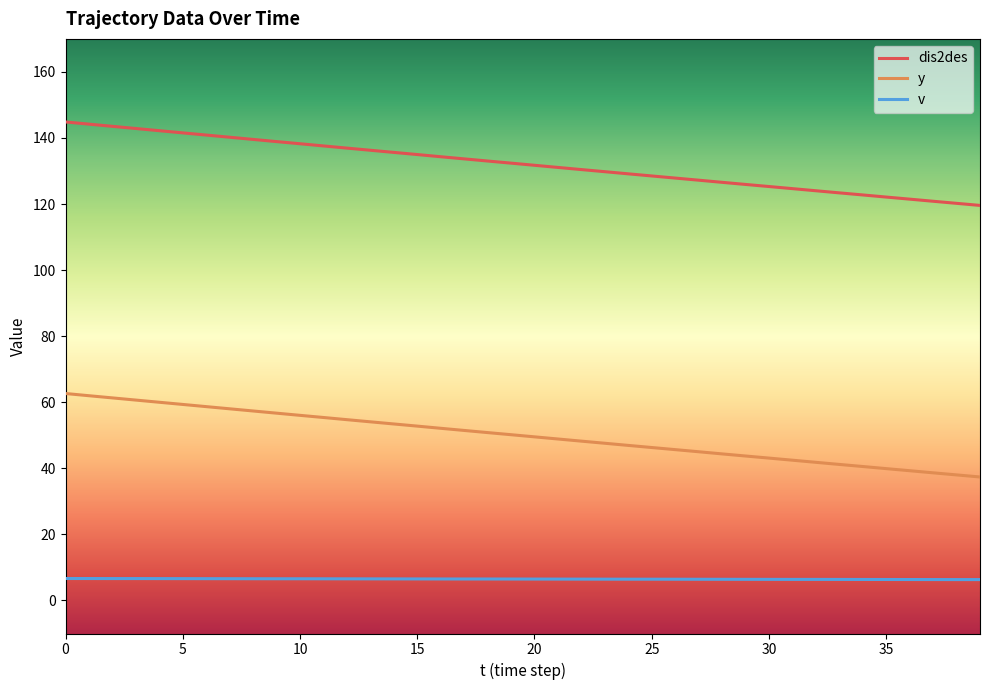

How many categories are shown in the chart?

40